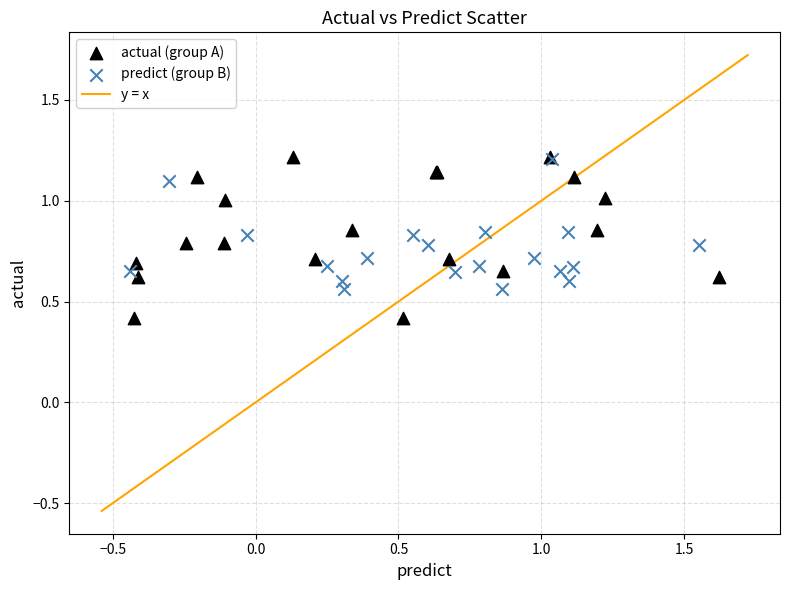

Which series has the largest Y range (max minus min)?

actual (group A)